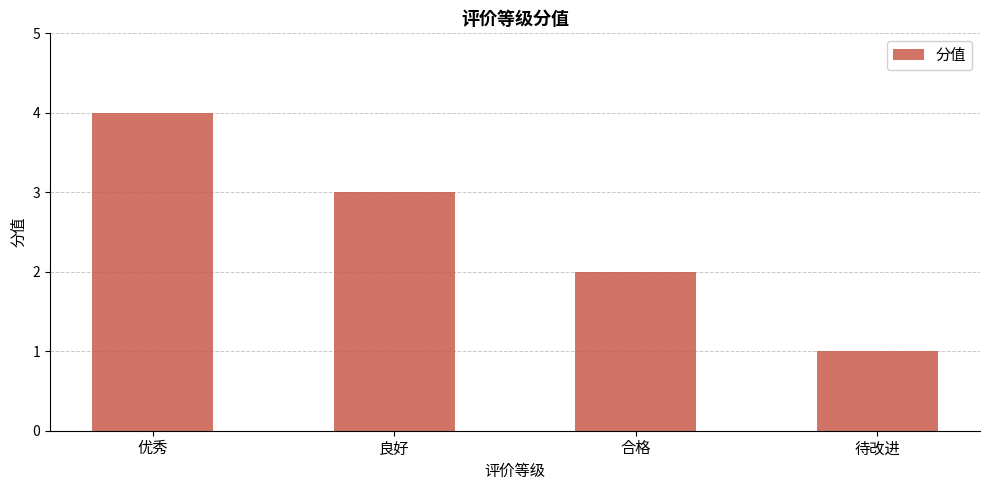

Reading right to left, transcribe all the data shown in this chart.

待改进=1	合格=2	良好=3	优秀=4